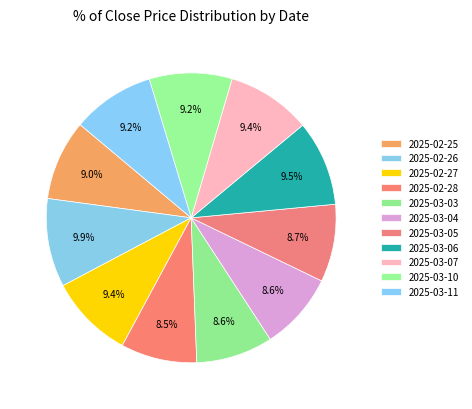

The 2025-02-28 slice represents 14% of the pie. True or false?

False